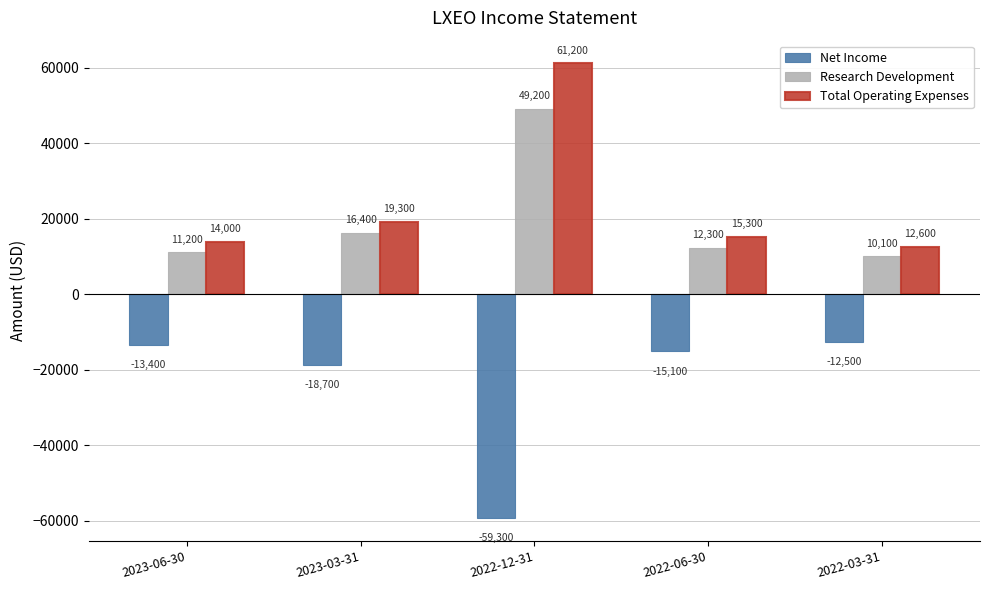

What is the difference between the highest and lowest values at 2022-12-31?

120500